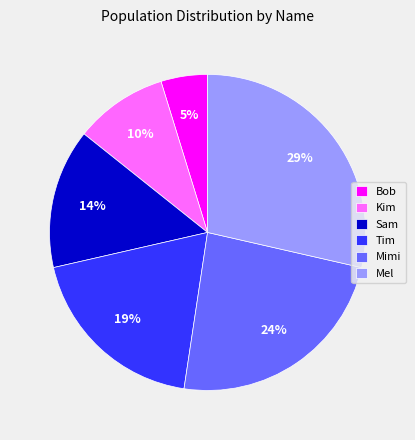

Approximately how many times larger is the value at Kim compared to Bob?

2.0